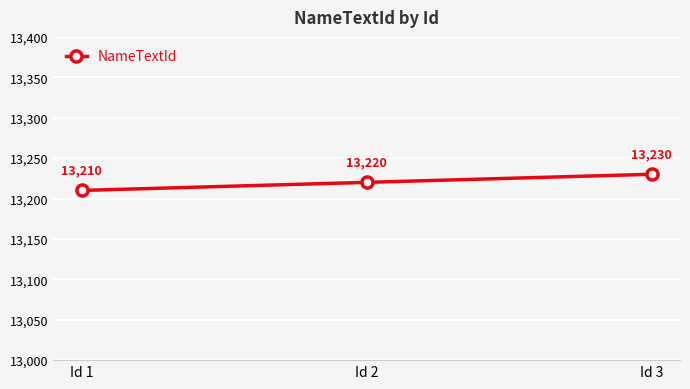

What is the greatest value displayed?

13230